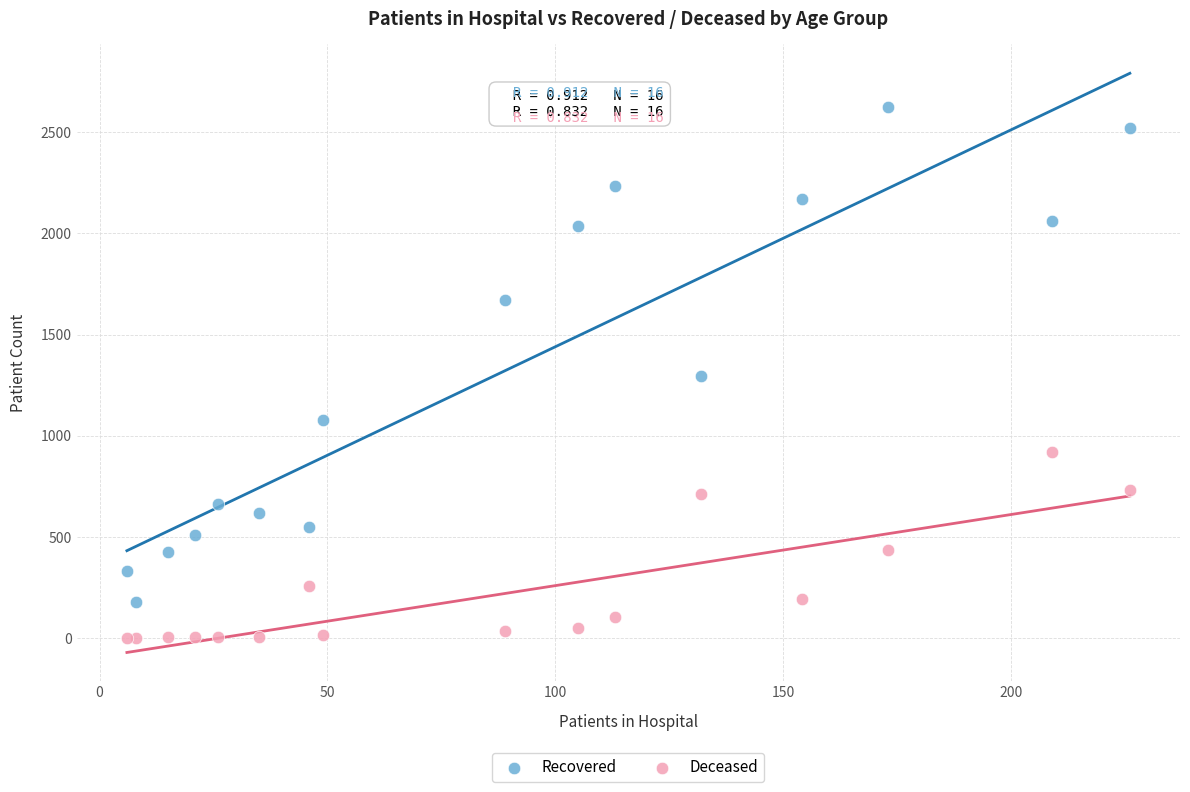

What is the X range (max minus min) for the scatter plot?

220